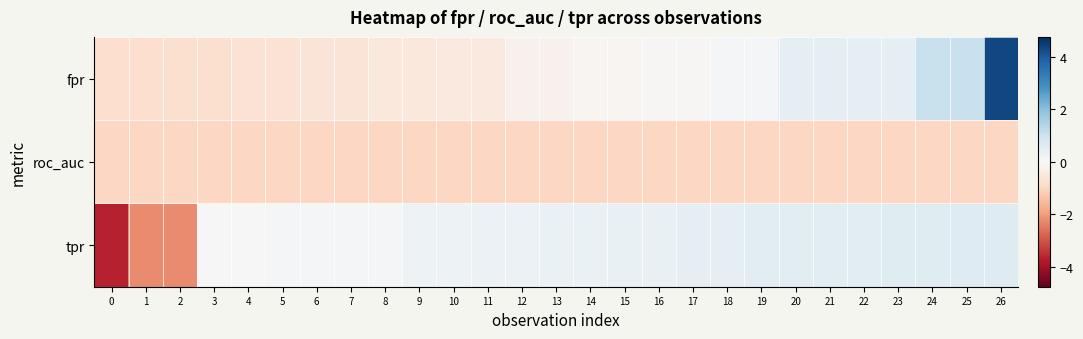

Between 13 and 1, which is larger?

13